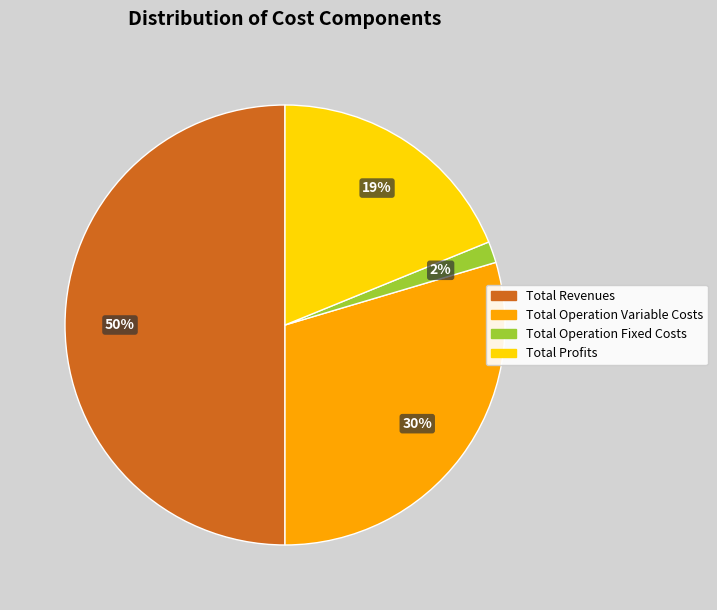

To the nearest percent, what is the average slice percentage?

25%